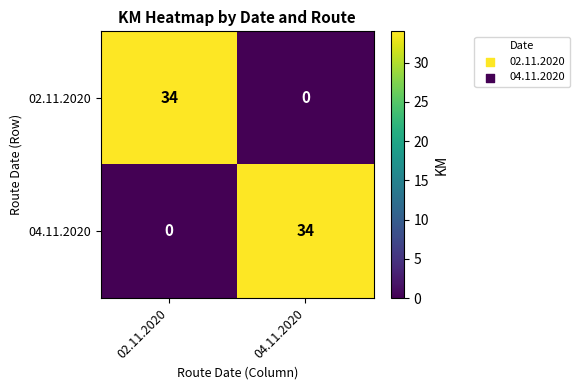

Reading right to left, transcribe all the data shown in this chart.

02.11.2020: 0	34
04.11.2020: 34	0